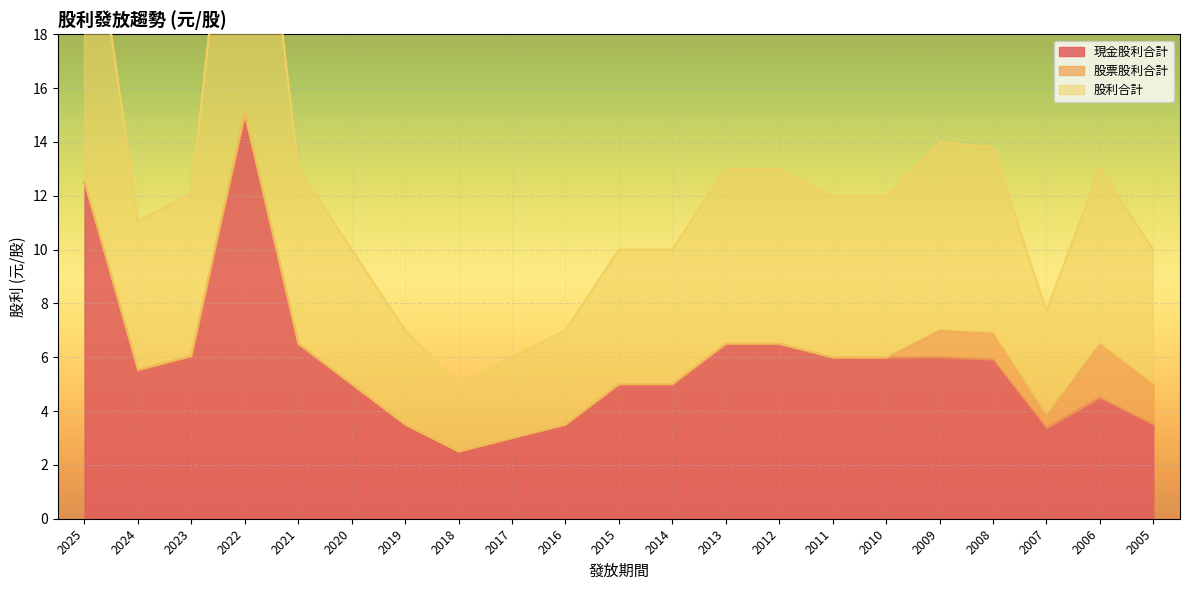

Between 2021 and 2016, which series saw the biggest shift?

股利合計